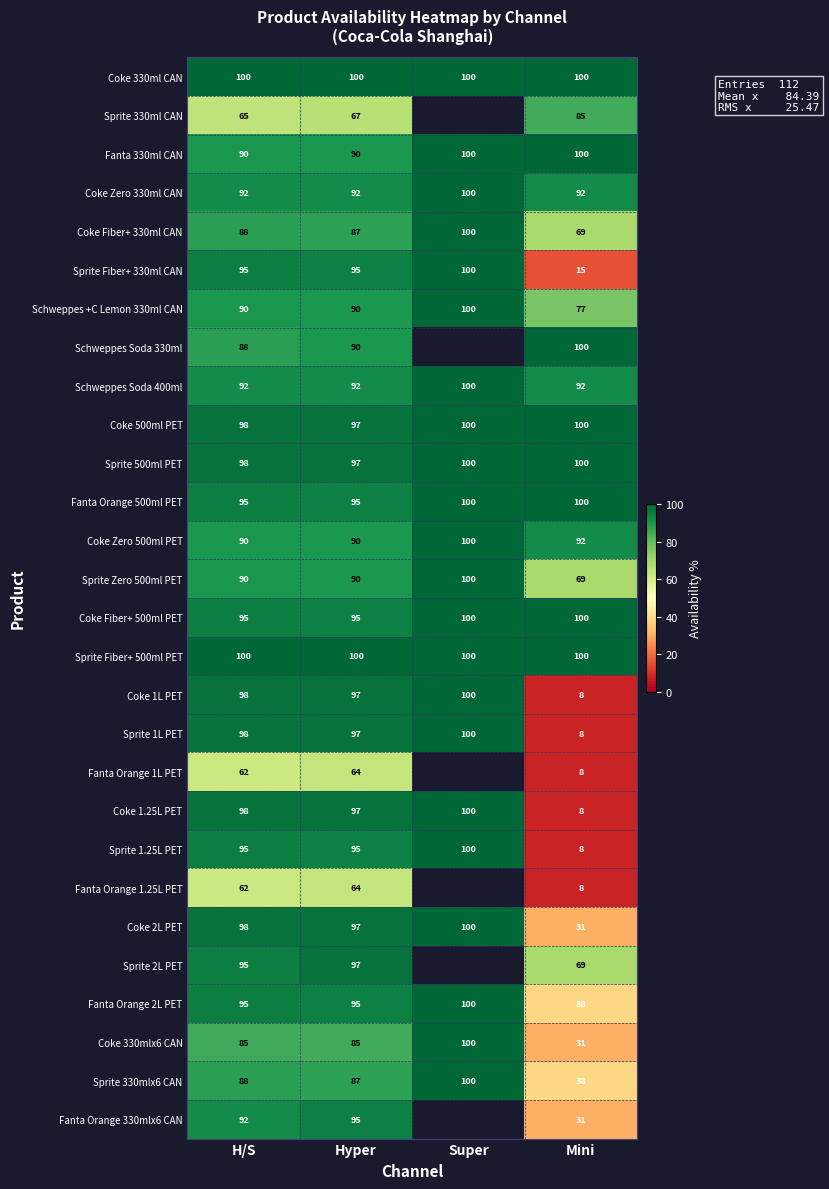

Which has a higher value, H/S or Hyper?

H/S